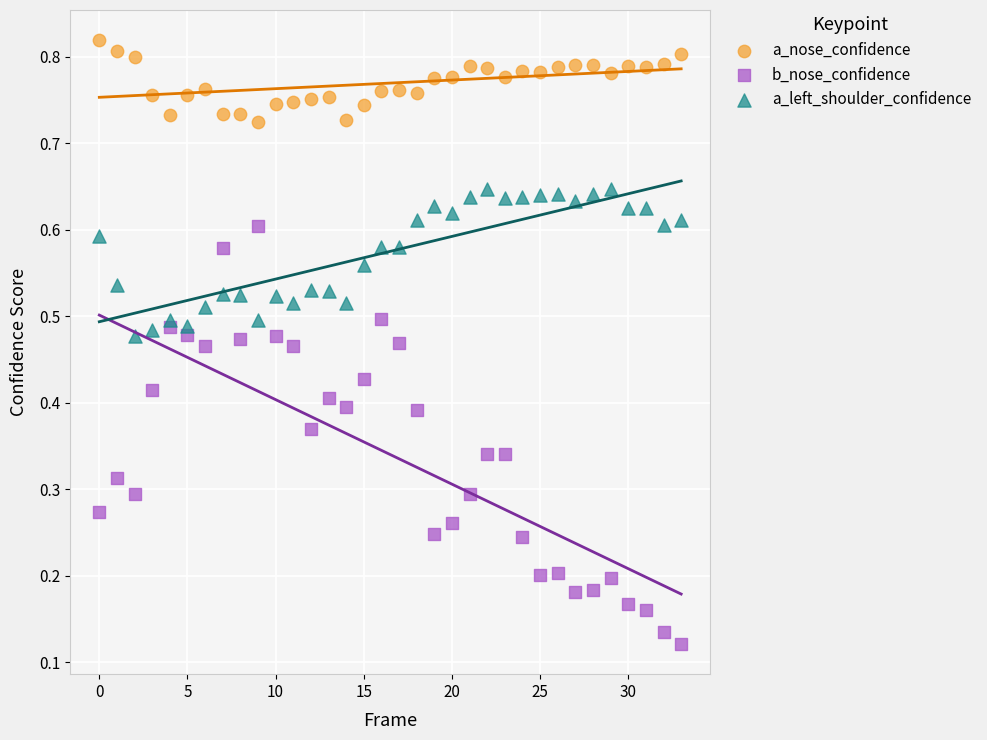

Which series reaches the minimum Y coordinate?

b_nose_confidence